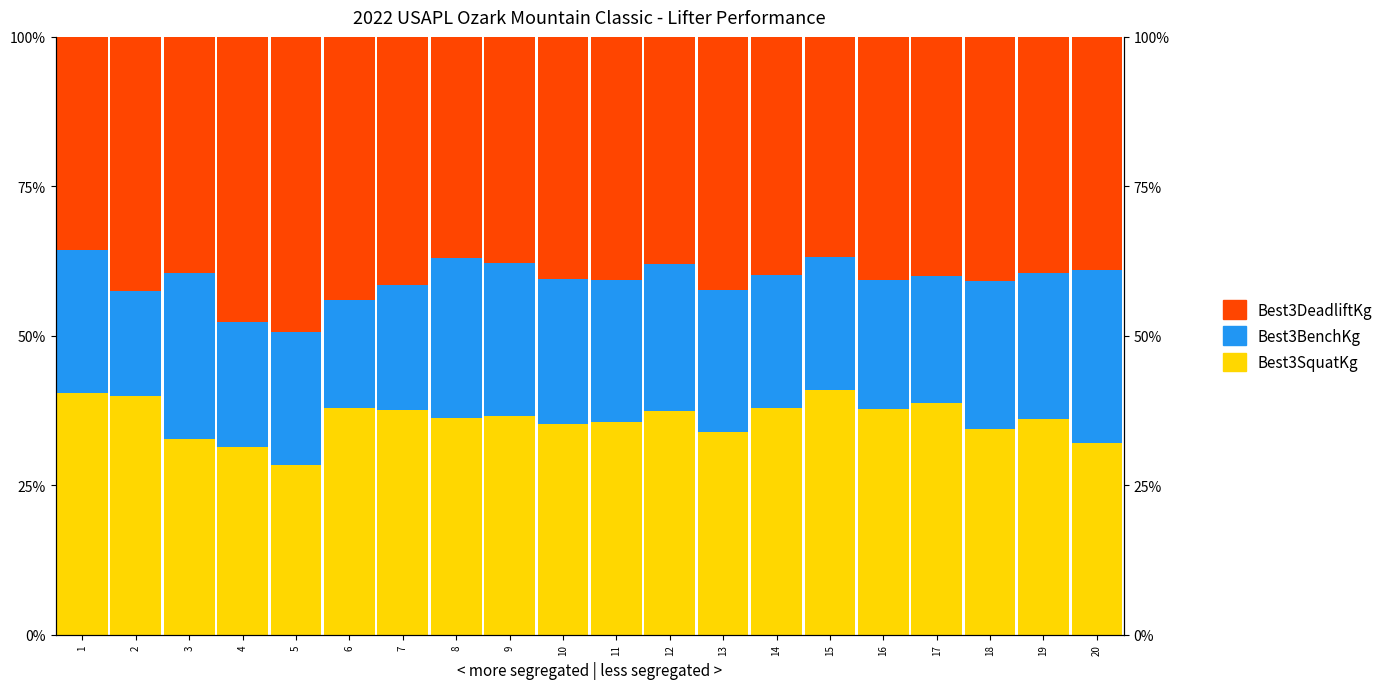

Where is Best3SquatKg nearest to the value 34?

13